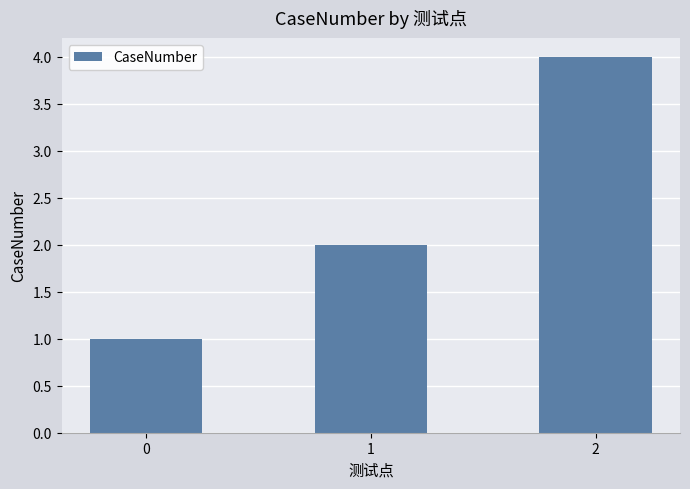

What is the value of the 3rd bar from the left?

4